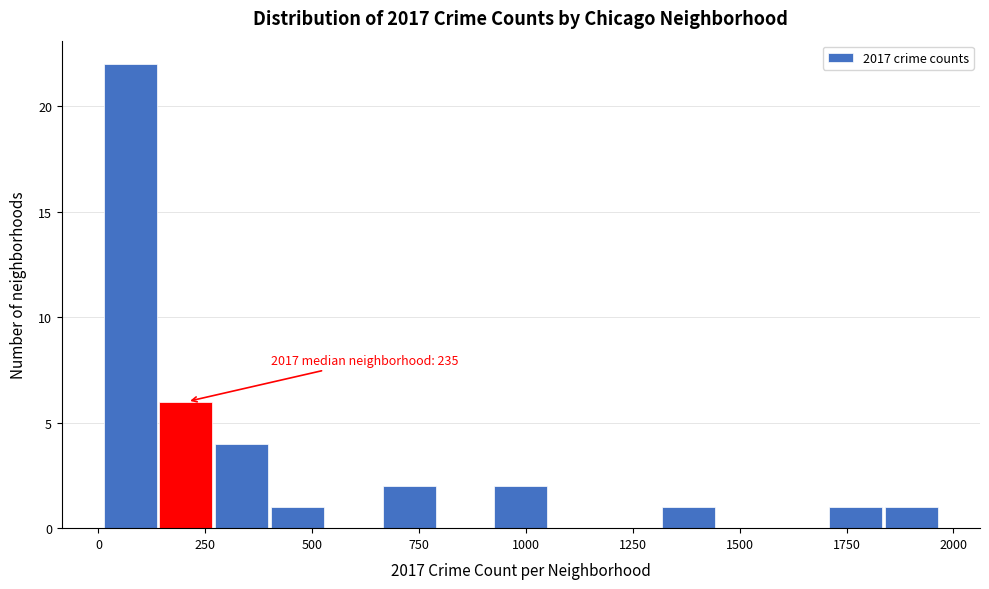

Around what value on the x-axis is the tallest bar? Give the approximate position of its centre, as read against the axis.

50